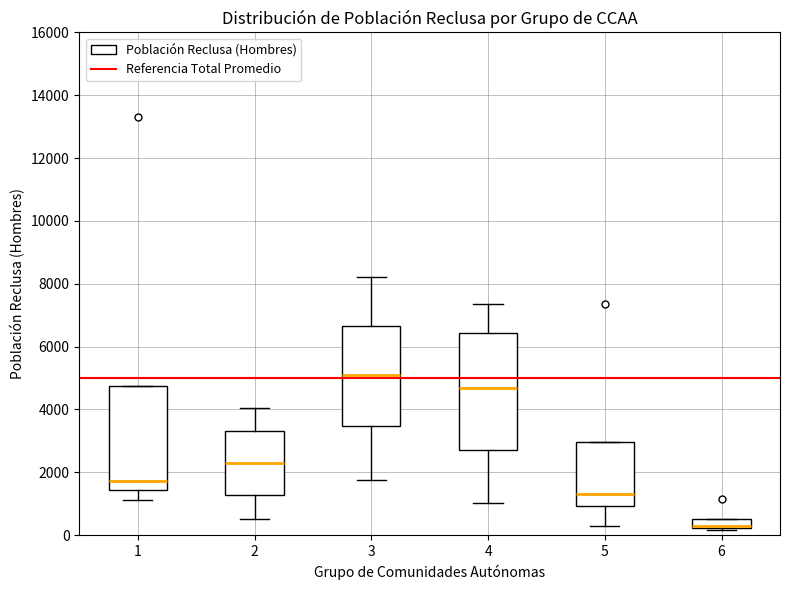

Where does the upper whisker of the box at x = 2 end on the y-axis? The values are not printed on the chart, so give them approximately, as read against the axis.

4000